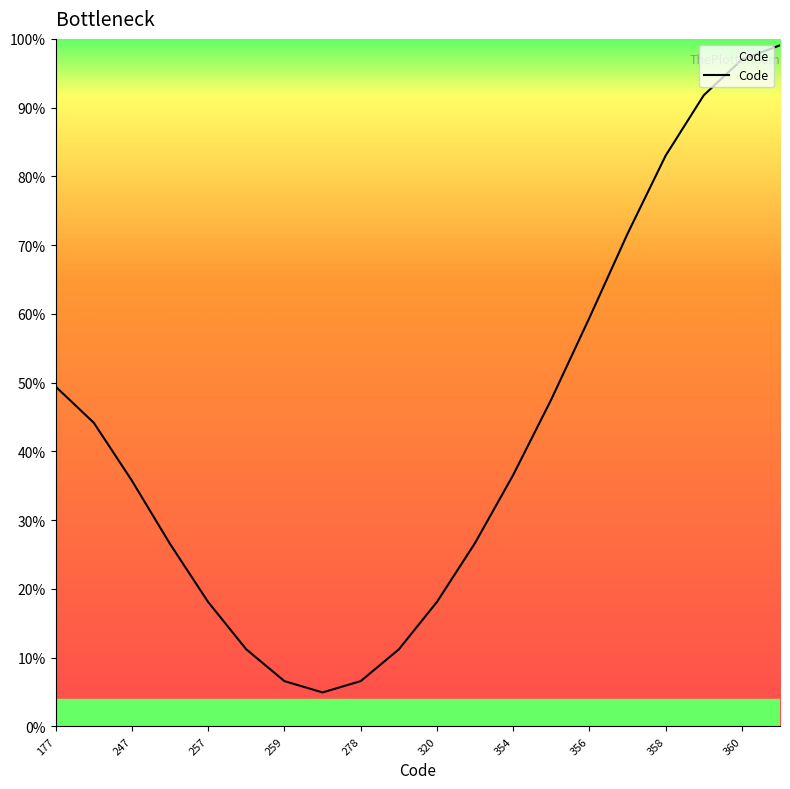

What is the minimum value shown in the chart?

5.0